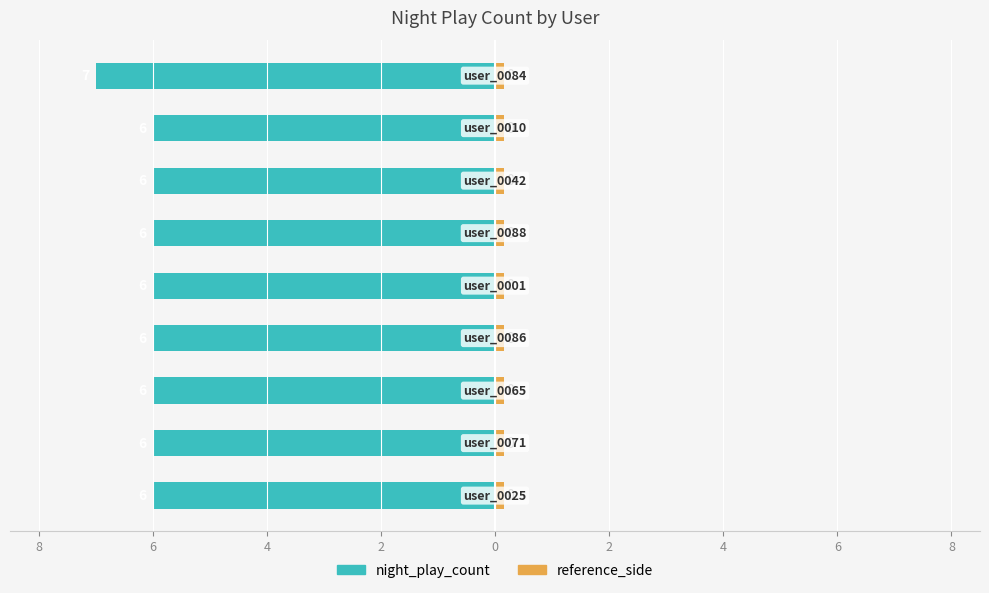

The chart shows a value of -6 at 2. True or false?

True